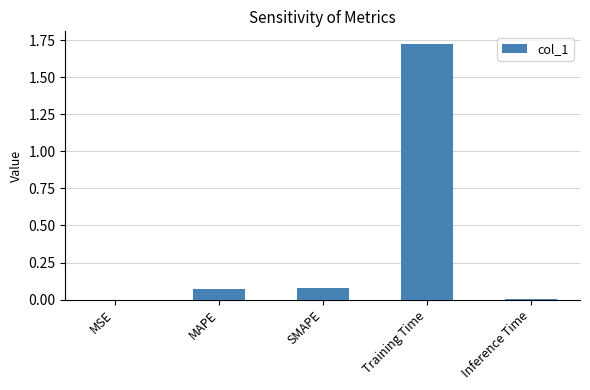

Are the bars horizontal?

No